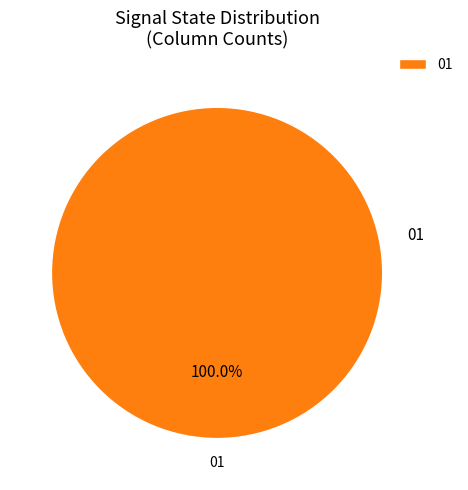

Is there any slice that represents more than half of the pie?

Yes